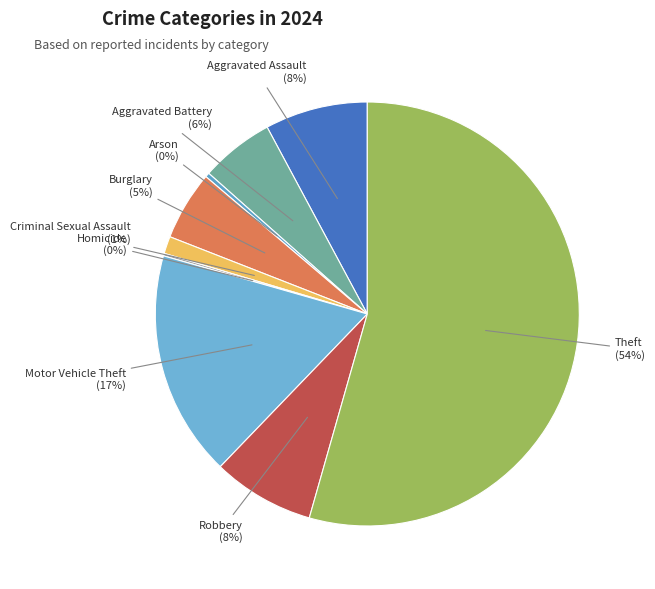

Which has a higher value, Aggravated Battery or Robbery?

Robbery